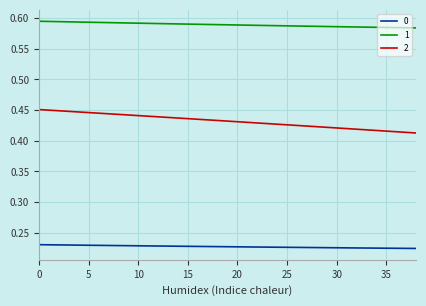

True or false: 0 and 2 intersect in this chart.

False